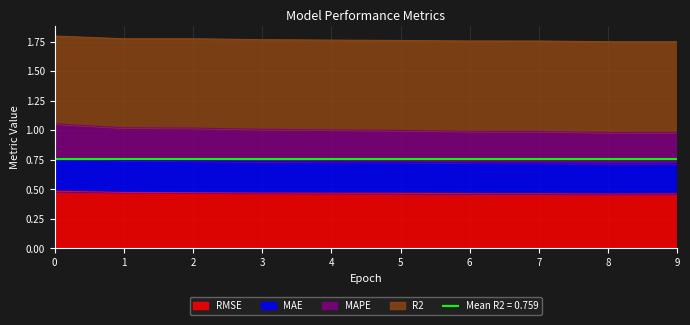

Is it true that RMSE equals 0.2 at 9?

False